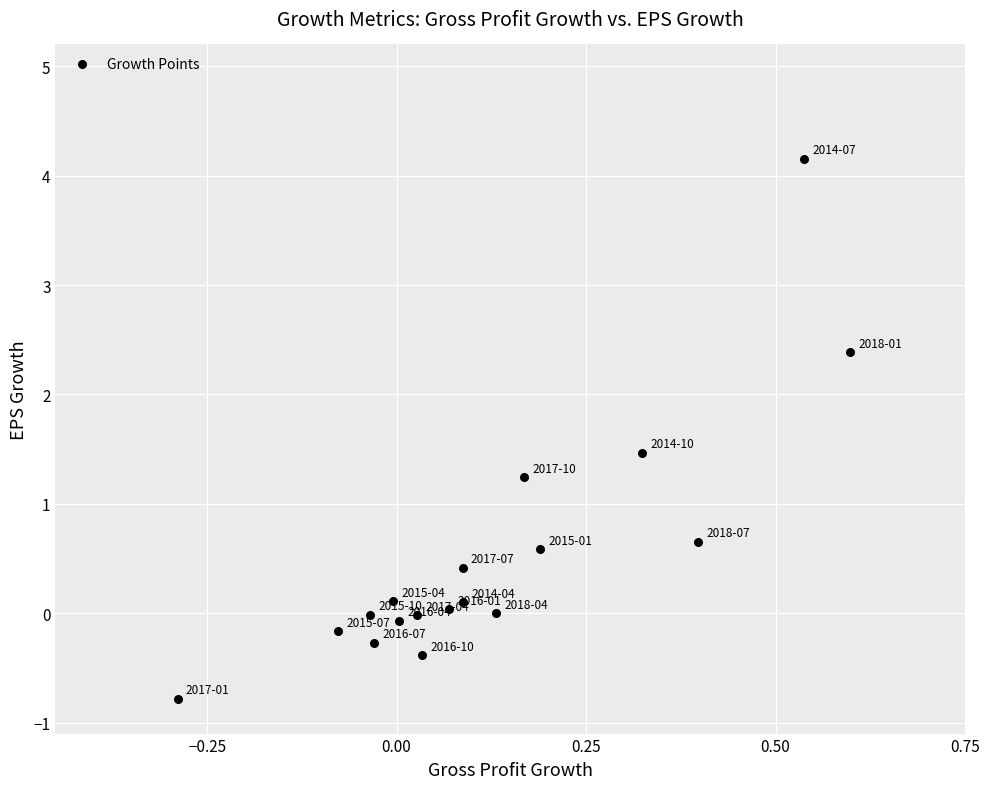

What is the range of Y values (max minus min)?

4.9